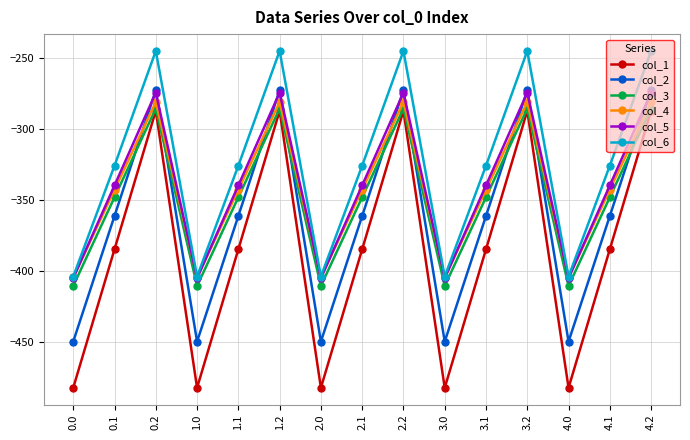

Is it true that col_5 equals -377.4 at 3.2?

False